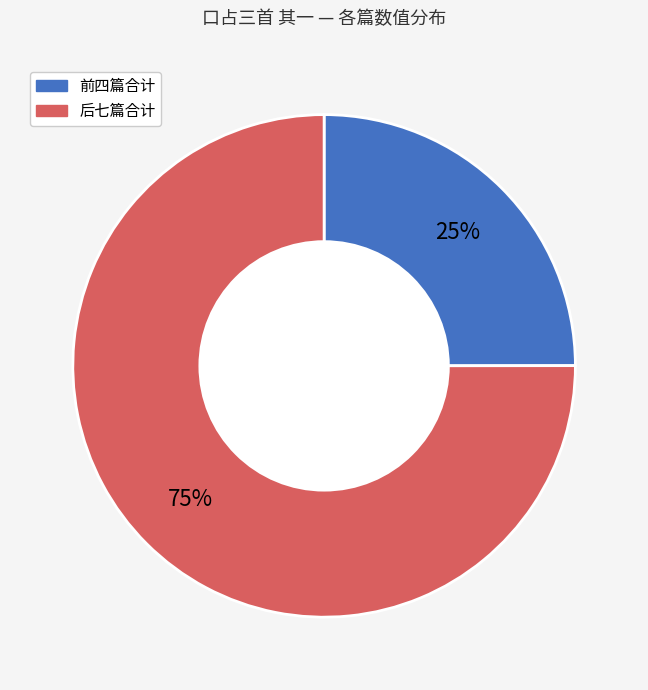

To the nearest percent, what is the difference between the largest and smallest slice percentages?

50%